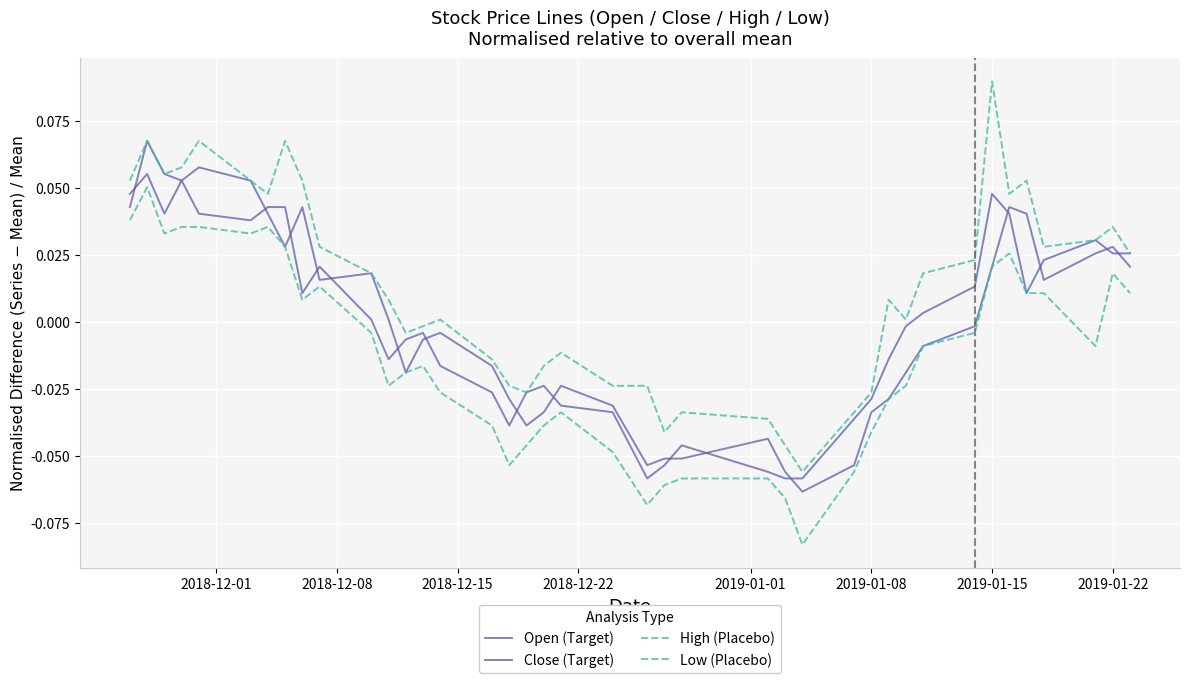

How many lines are shown in the chart?

4